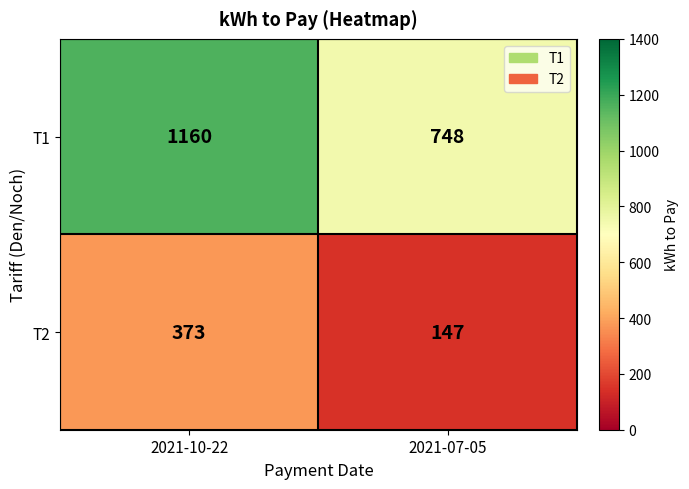

List the series in order of their peak value, highest first.

T1, T2